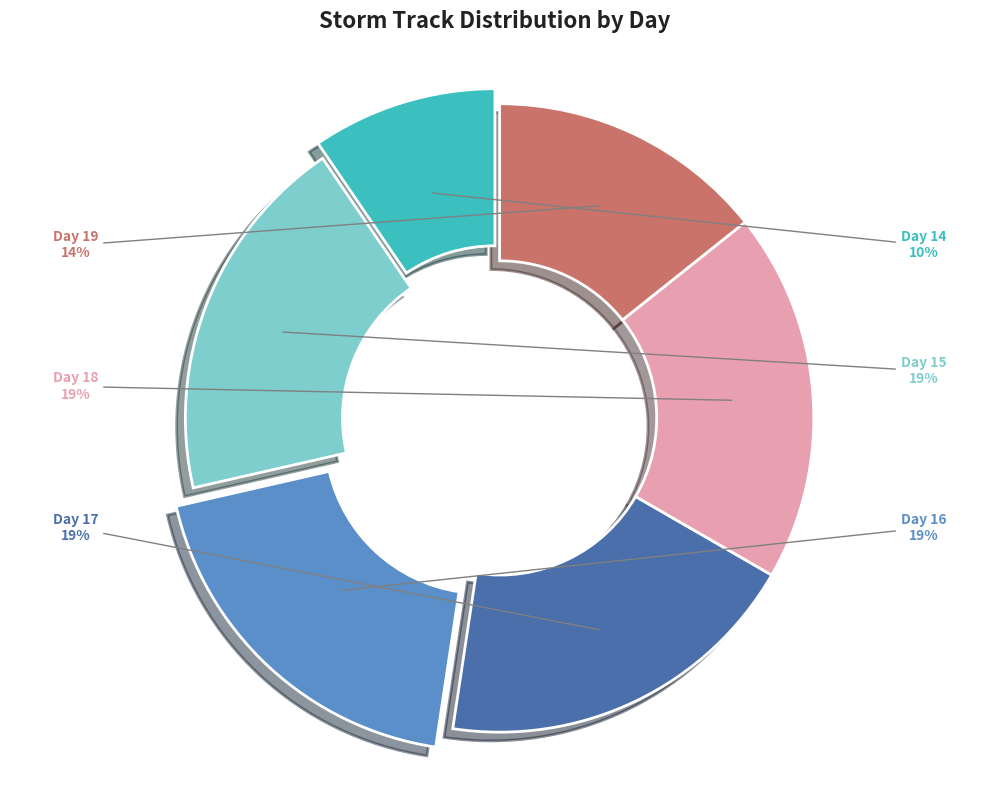

Is there any slice that represents more than half of the pie?

No